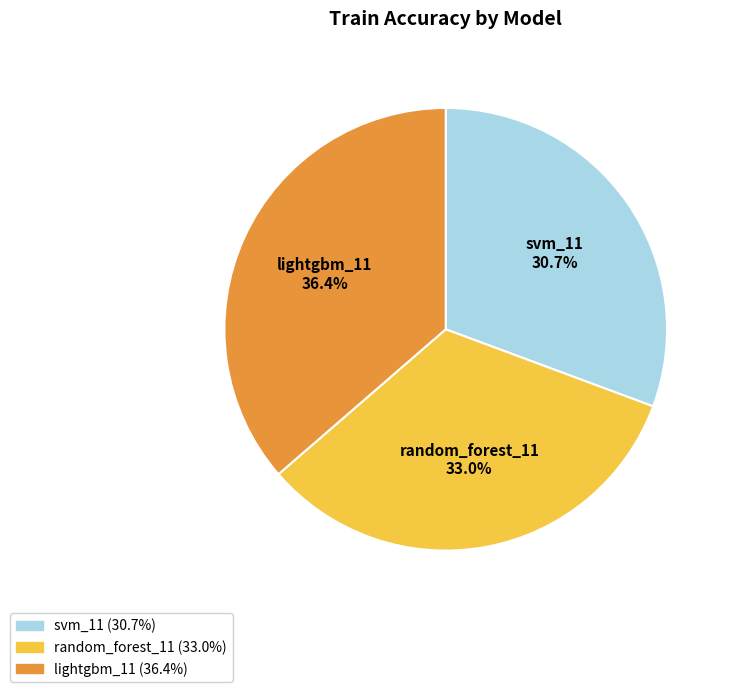

To the nearest percent, what portion does svm_11 represent?

31%